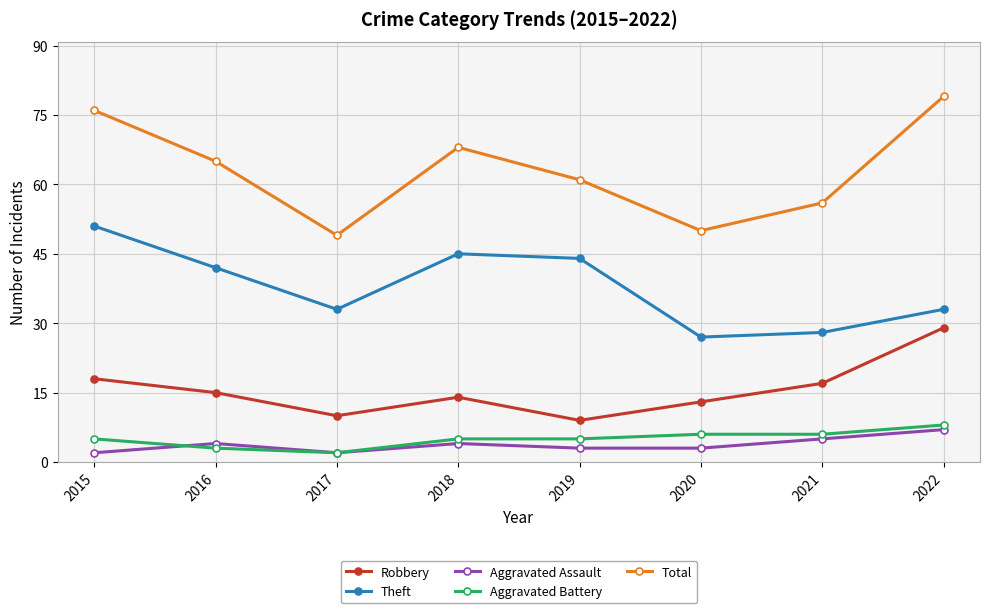

At which category is the sum across all series the highest?

2022